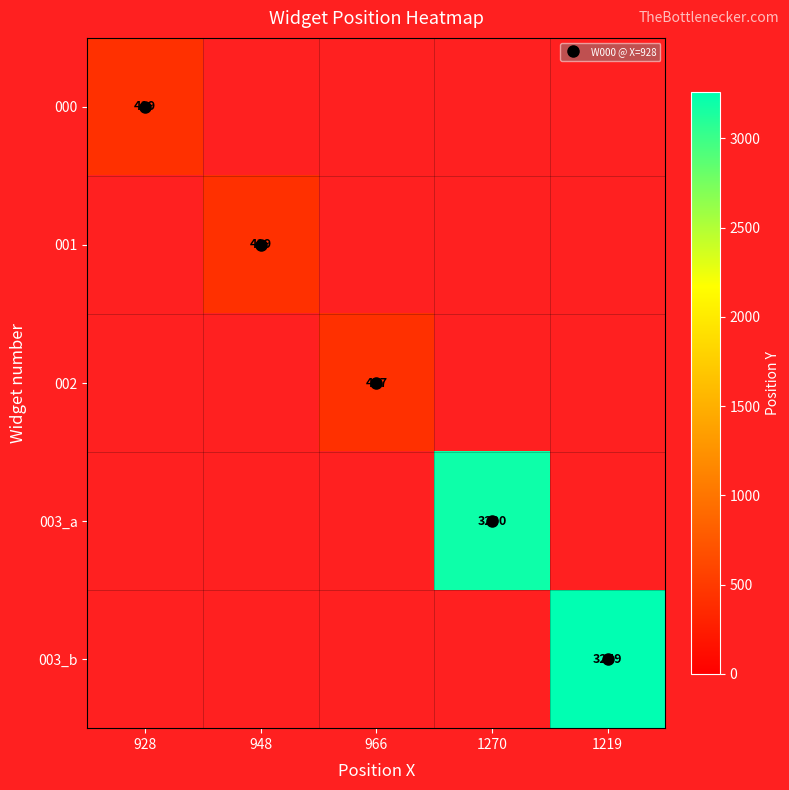

How many values in 003_b are above zero?

1